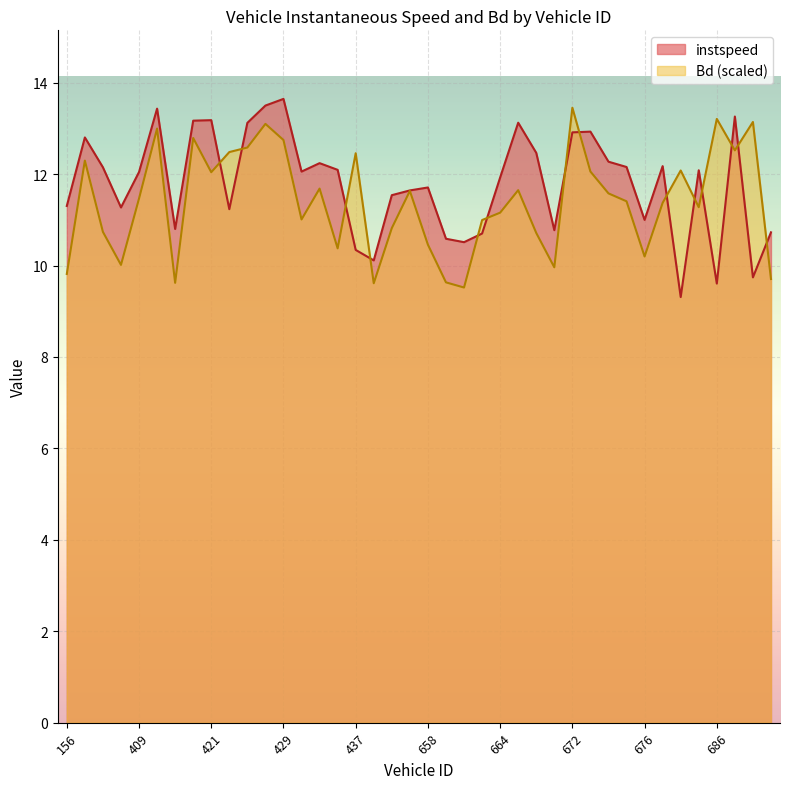

What is the difference between the highest and lowest values at 666?

1.5